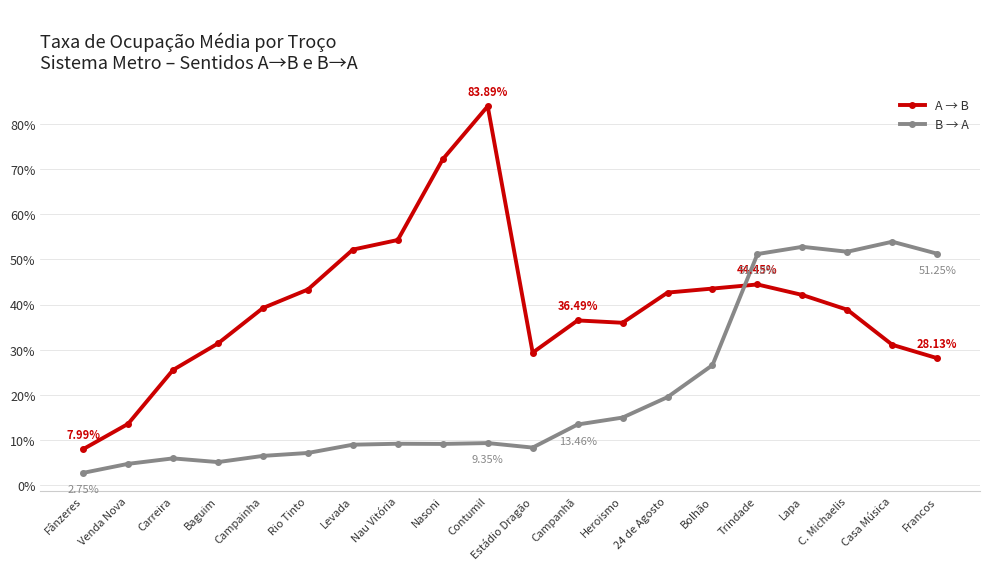

What is the label of the 6th point from the left?

Rio Tinto